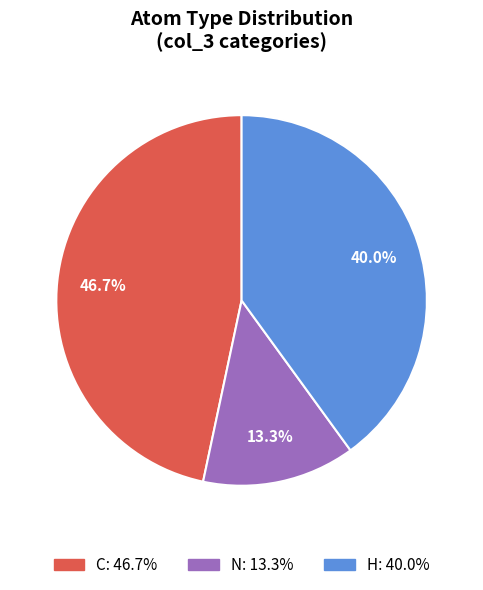

To the nearest percent, what percentage of the pie is H?

40%